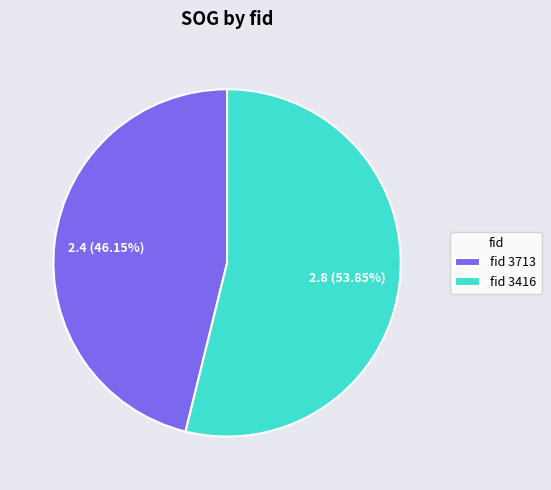

Rank the categories by value from lowest to highest.

fid 3713, fid 3416